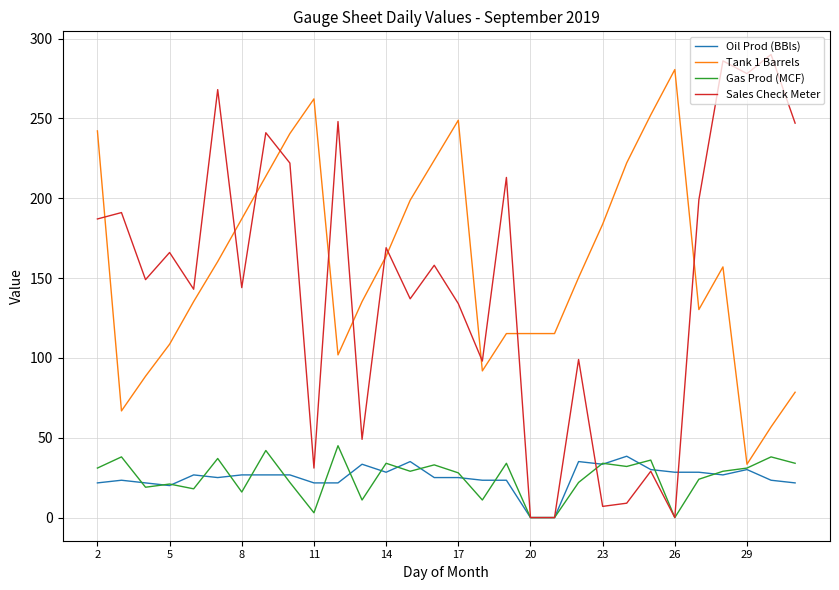

Which series has the largest range (max minus min)?

Sales Check Meter